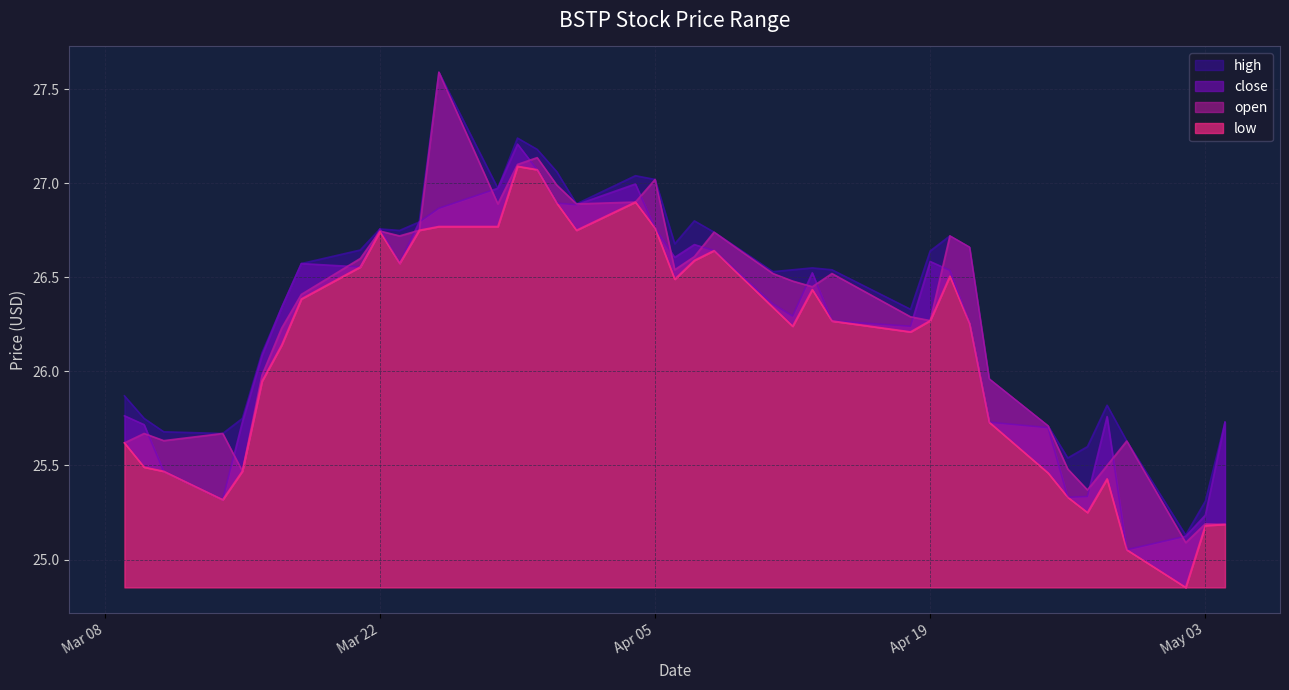

What is the difference between the open values at 2022-04-12 and 2022-03-21?

0.1